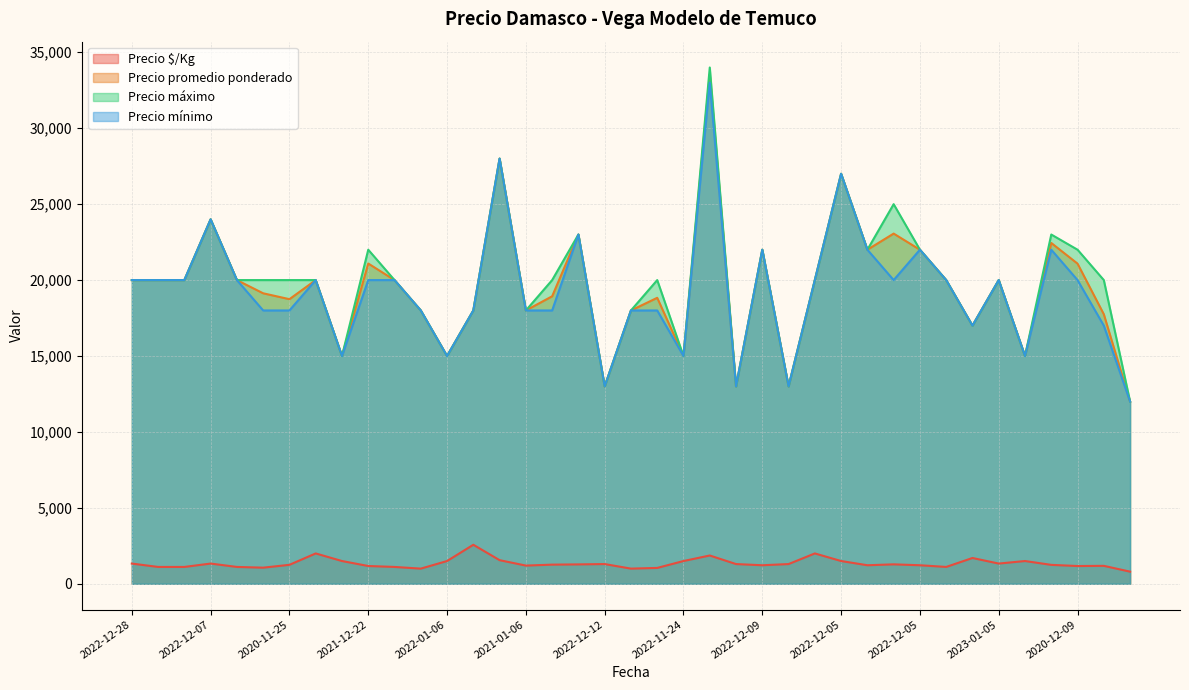

What are all the series names shown in the legend?

Precio $/Kg, Precio promedio ponderado, Precio máximo, Precio mínimo